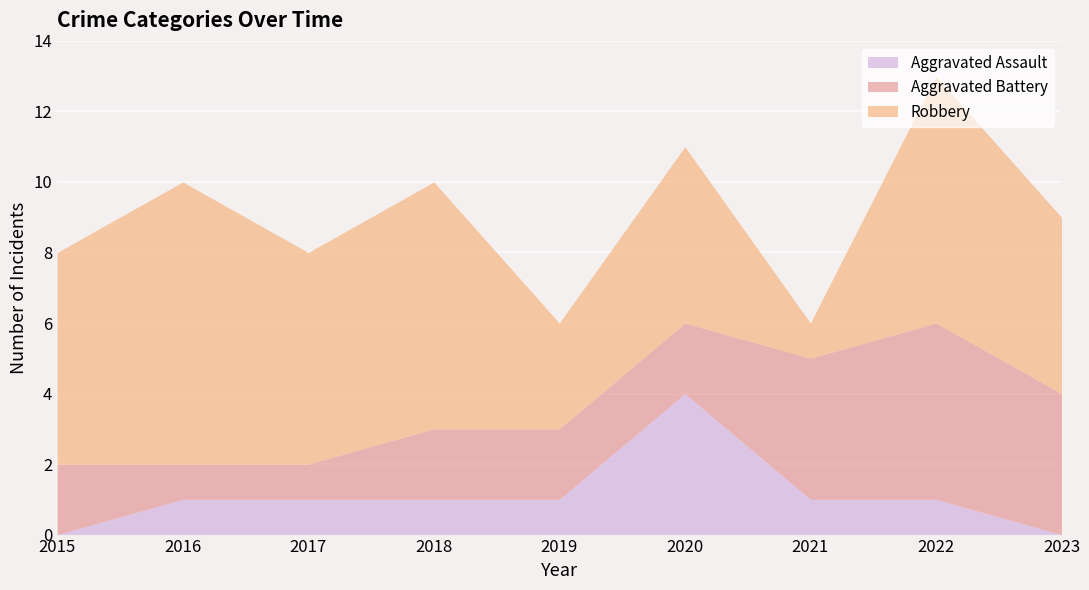

At how many categories does at least one series exceed 3?

8